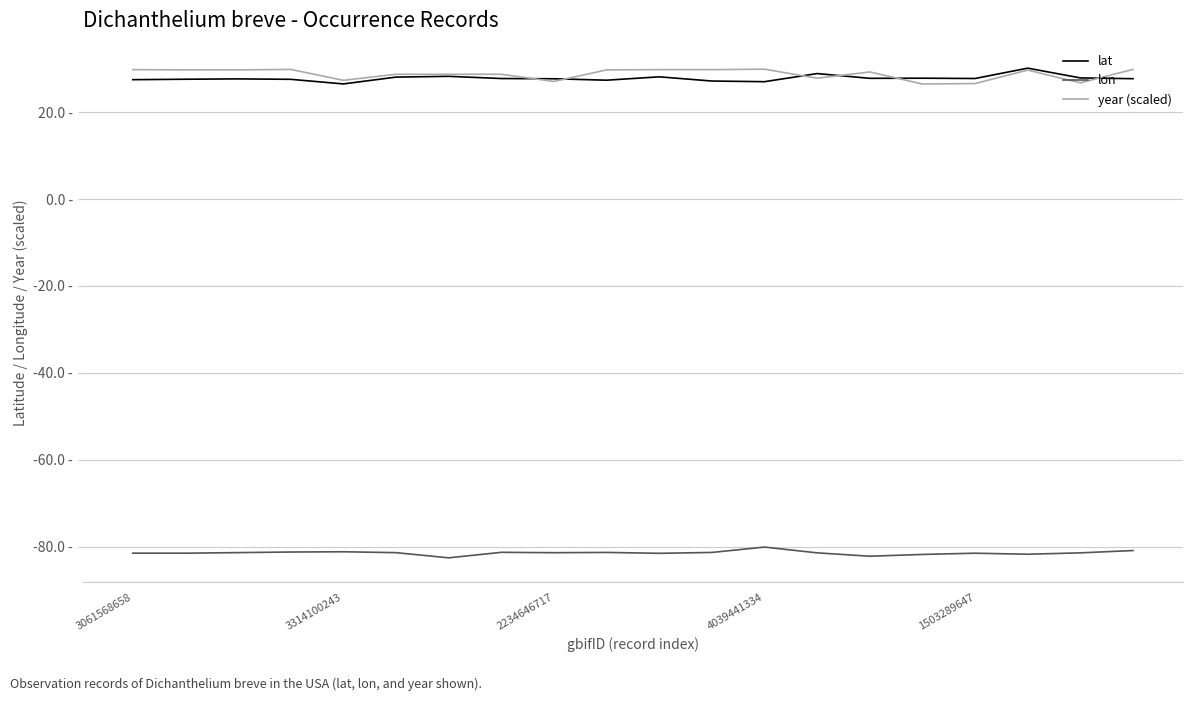

Is this an area chart (filled region under the line)?

No